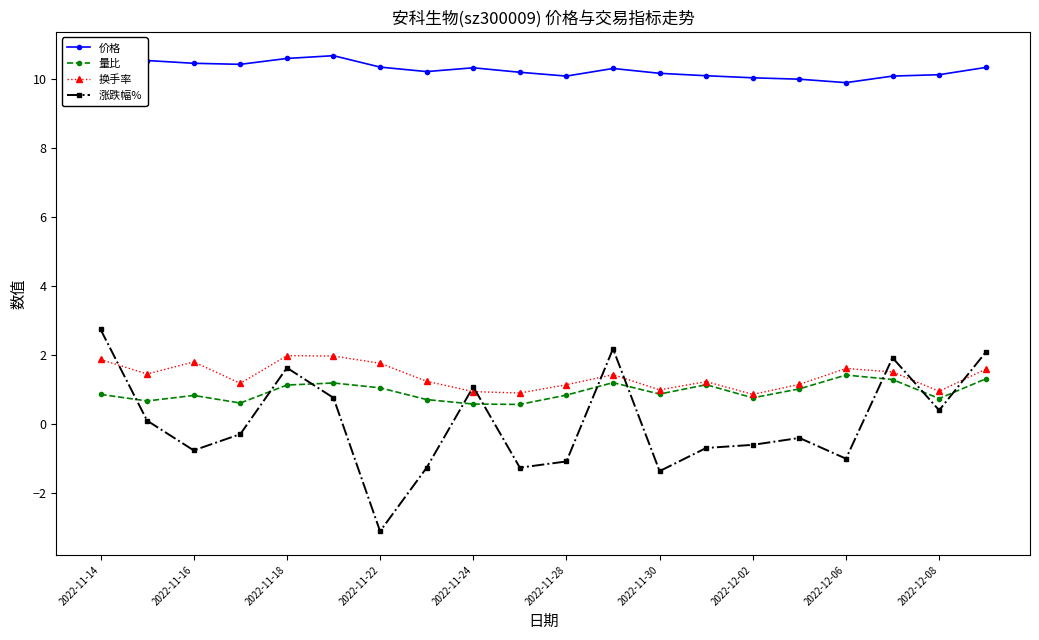

What is the smallest value displayed?

-3.1